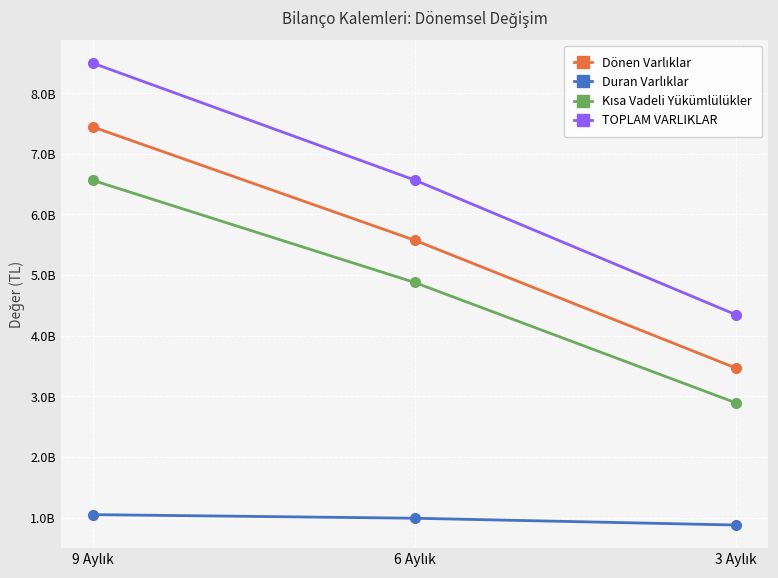

How many Duran Varlıklar values are between 879805037 and 1051650594?

3